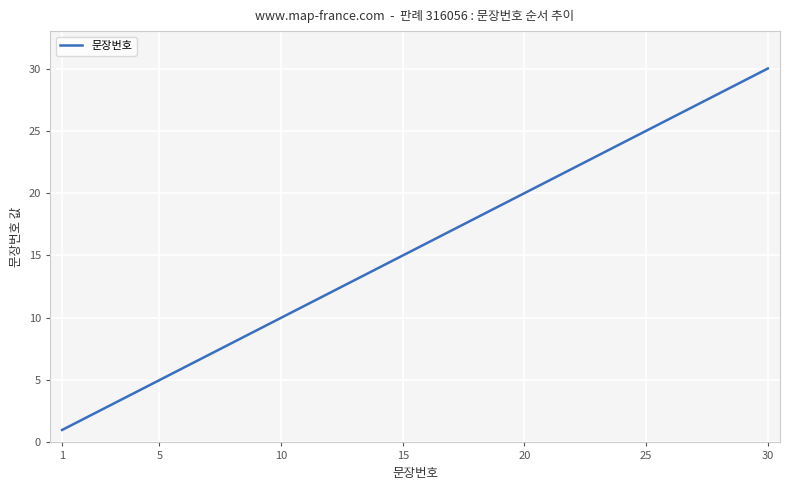

What is the difference between the maximum and minimum values?

29